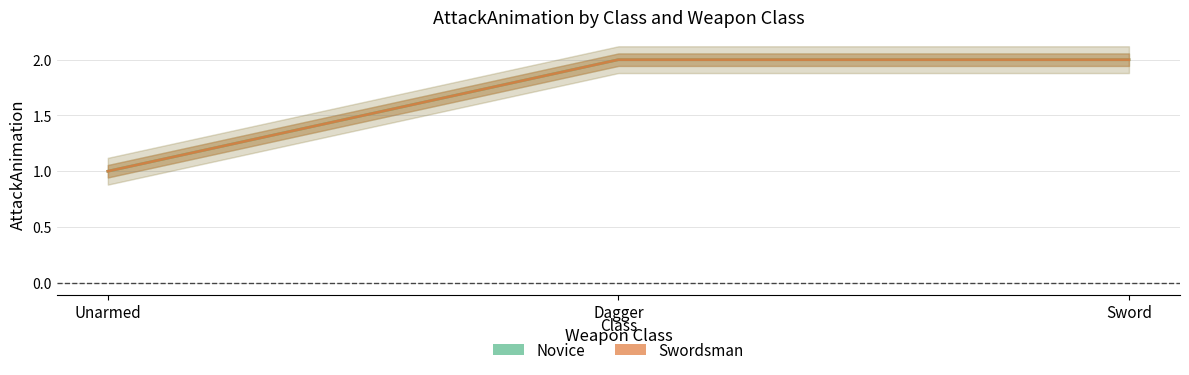

The Swordsman series shows 1 at Unarmed. True or false?

True